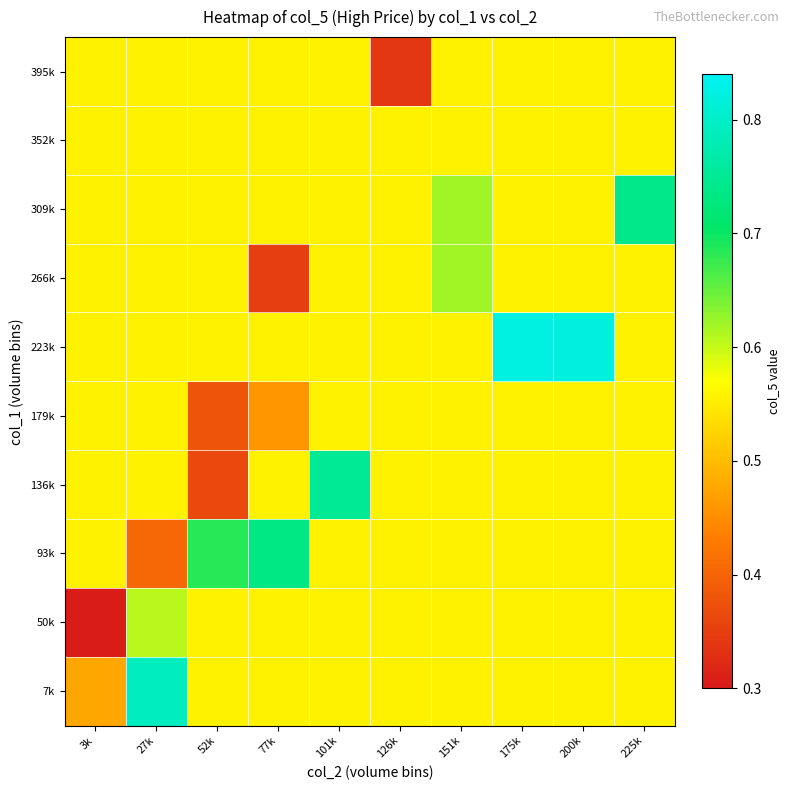

Reading right to left, transcribe all the data shown in this chart.

7k: 225k=0.6	200k=0.6	175k=0.6	151k=0.6	126k=0.6	101k=0.6	77k=0.6	52k=0.6	27k=0.8	3k=0.5
50k: 225k=0.6	200k=0.6	175k=0.6	151k=0.6	126k=0.6	101k=0.6	77k=0.6	52k=0.6	27k=0.6	3k=0.3
93k: 225k=0.6	200k=0.6	175k=0.6	151k=0.6	126k=0.6	101k=0.6	77k=0.7	52k=0.7	27k=0.4	3k=0.6
136k: 225k=0.6	200k=0.6	175k=0.6	151k=0.6	126k=0.6	101k=0.8	77k=0.6	52k=0.4	27k=0.6	3k=0.6
179k: 225k=0.6	200k=0.6	175k=0.6	151k=0.6	126k=0.6	101k=0.6	77k=0.5	52k=0.4	27k=0.6	3k=0.6
223k: 225k=0.6	200k=0.8	175k=0.8	151k=0.6	126k=0.6	101k=0.6	77k=0.6	52k=0.6	27k=0.6	3k=0.6
266k: 225k=0.6	200k=0.6	175k=0.6	151k=0.6	126k=0.6	101k=0.6	77k=0.3	52k=0.6	27k=0.6	3k=0.6
309k: 225k=0.7	200k=0.6	175k=0.6	151k=0.6	126k=0.6	101k=0.6	77k=0.6	52k=0.6	27k=0.6	3k=0.6
352k: 225k=0.6	200k=0.6	175k=0.6	151k=0.6	126k=0.6	101k=0.6	77k=0.6	52k=0.6	27k=0.6	3k=0.6
395k: 225k=0.6	200k=0.6	175k=0.6	151k=0.6	126k=0.3	101k=0.6	77k=0.6	52k=0.6	27k=0.6	3k=0.6